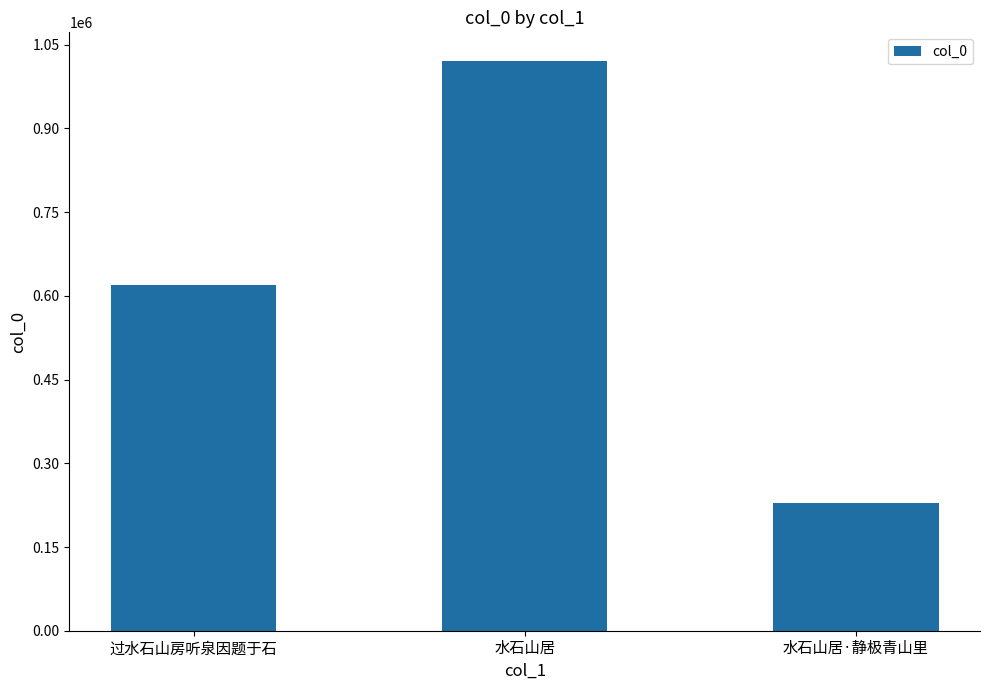

What is the difference between the values at 过水石山房听泉因题于石 and 水石山居?

401038